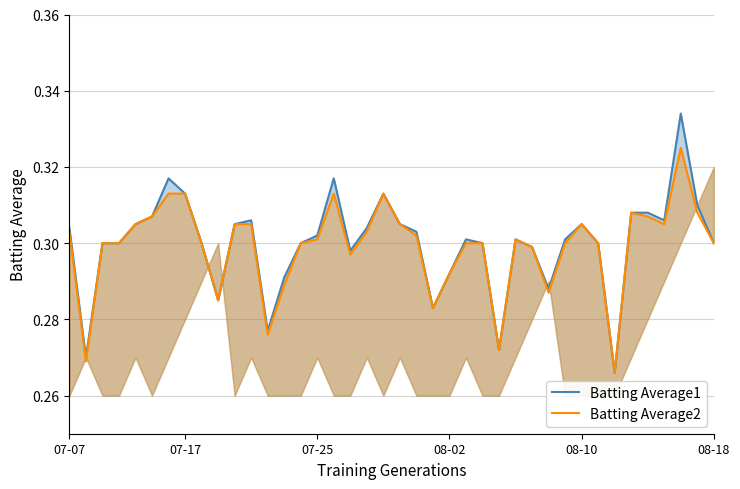

True or false: Batting Average2 and Batting Average1 intersect in this chart.

False